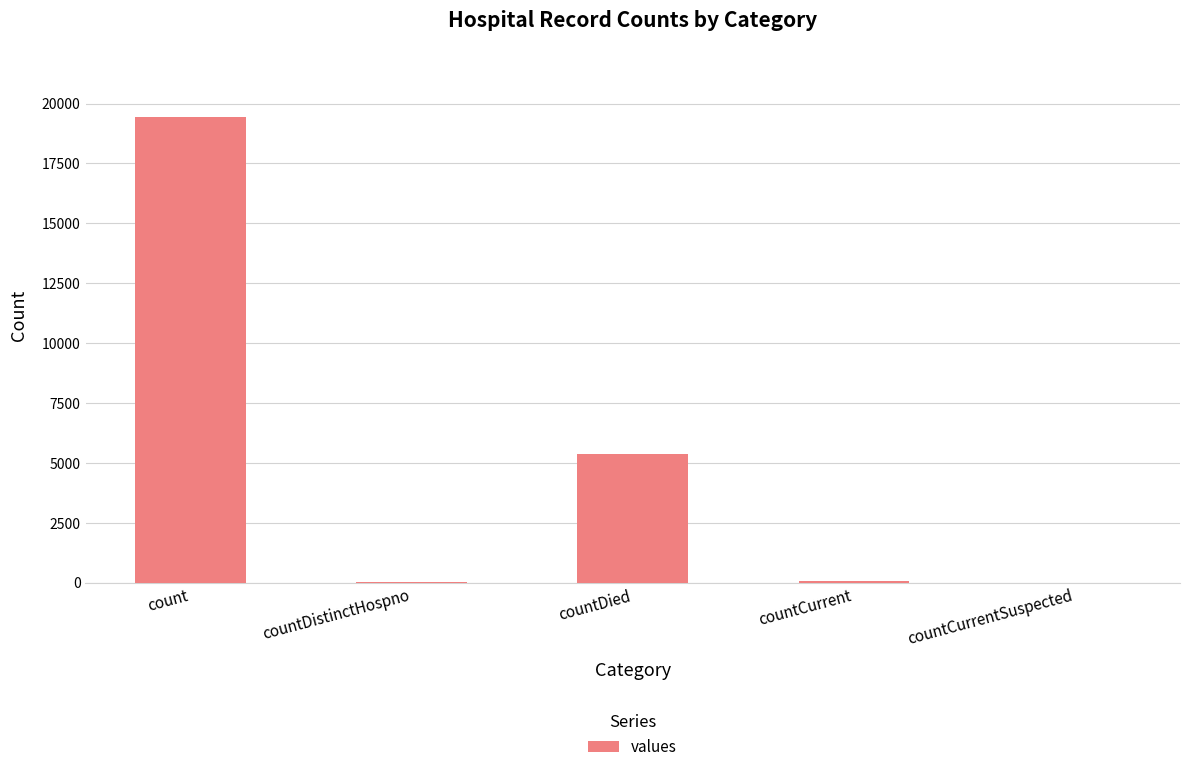

Which label corresponds to the largest value in the chart?

count